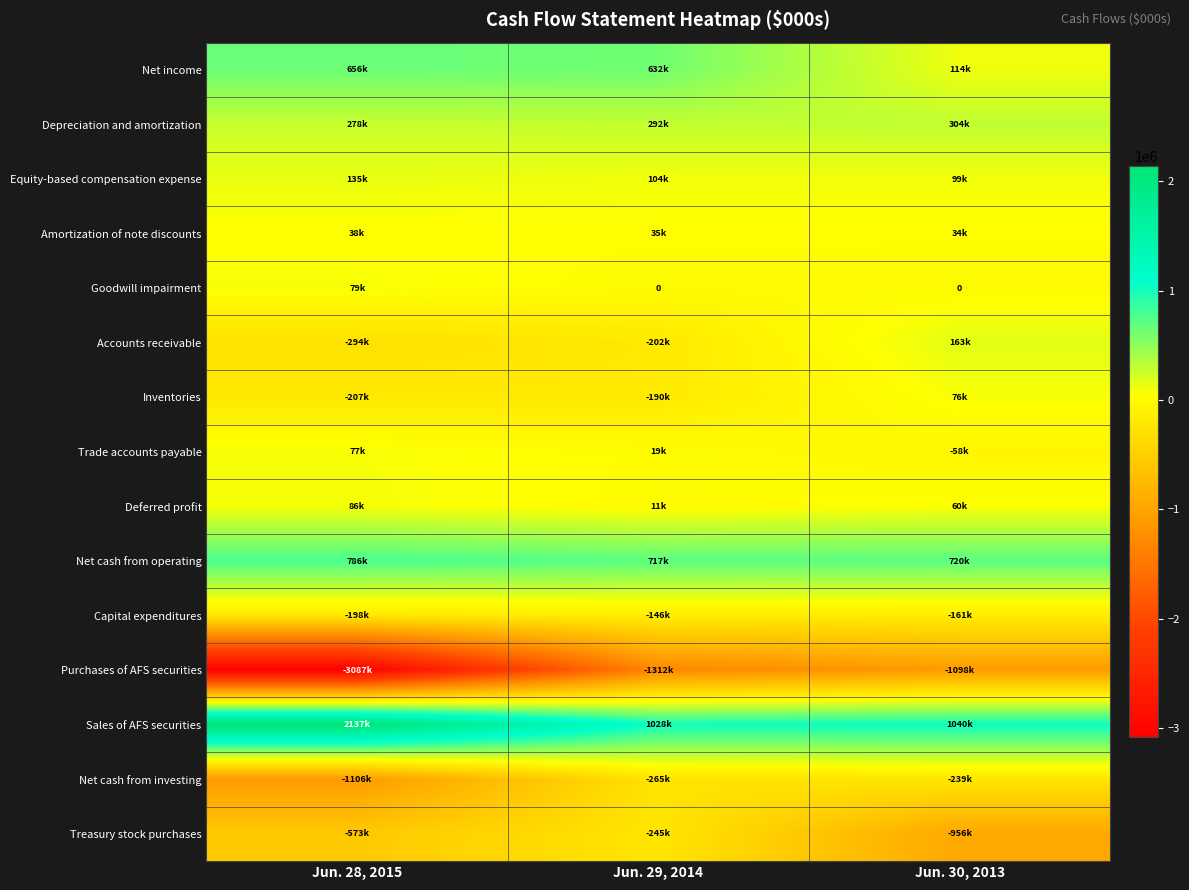

What is the smallest value displayed?

-3086808